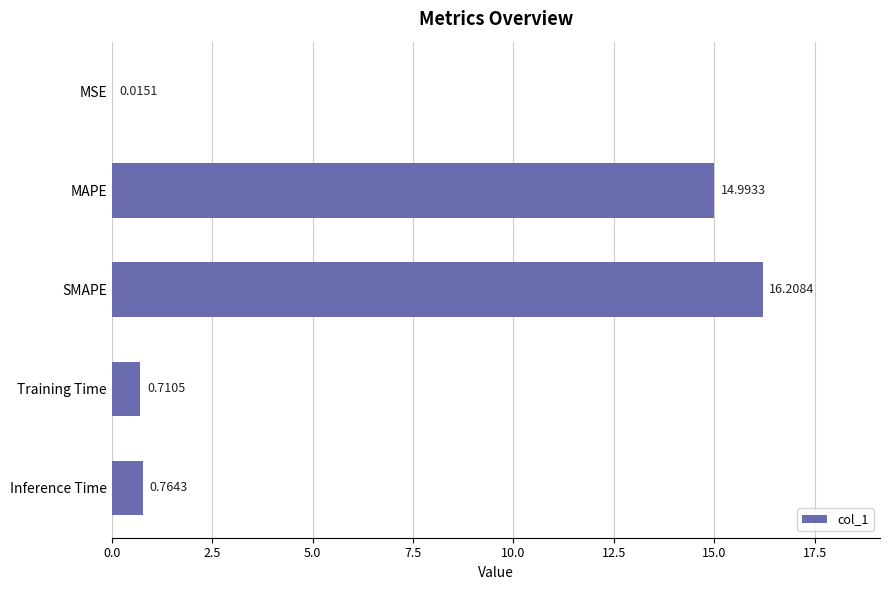

At which label is the value closest to 8?

MAPE